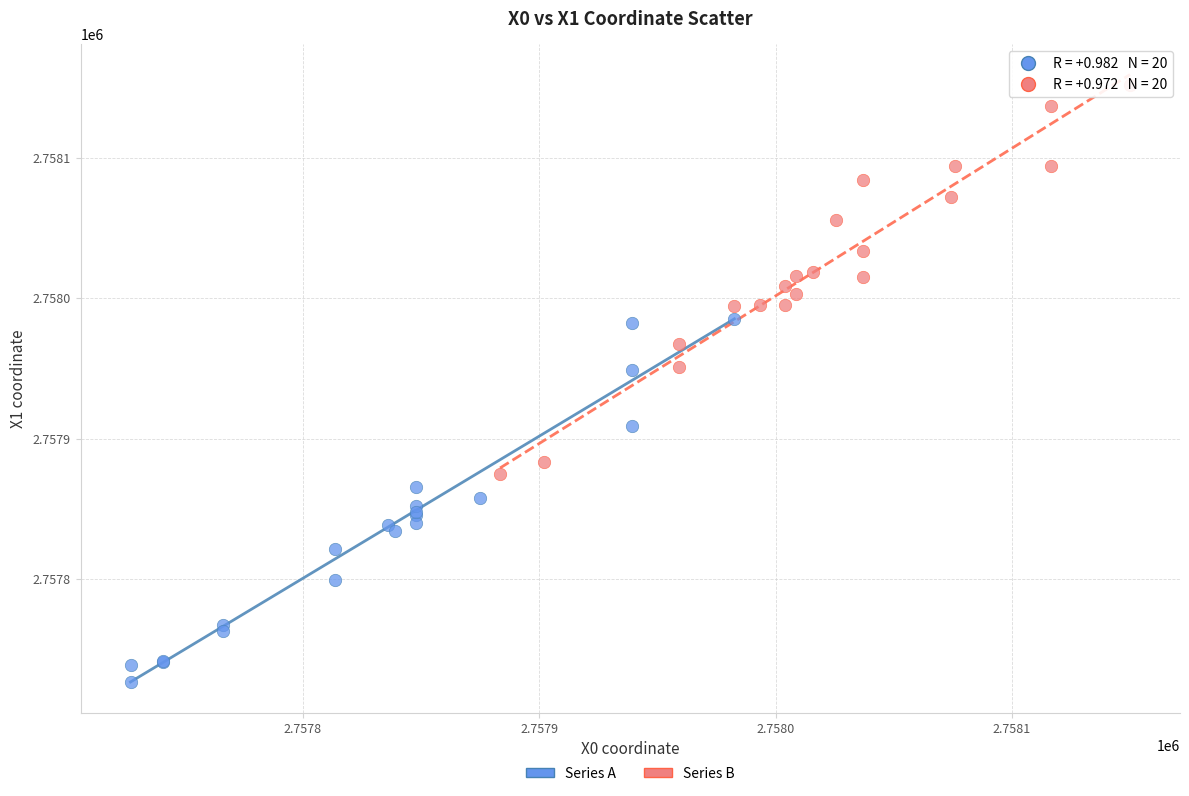

Which series reaches the minimum Y coordinate?

Series A